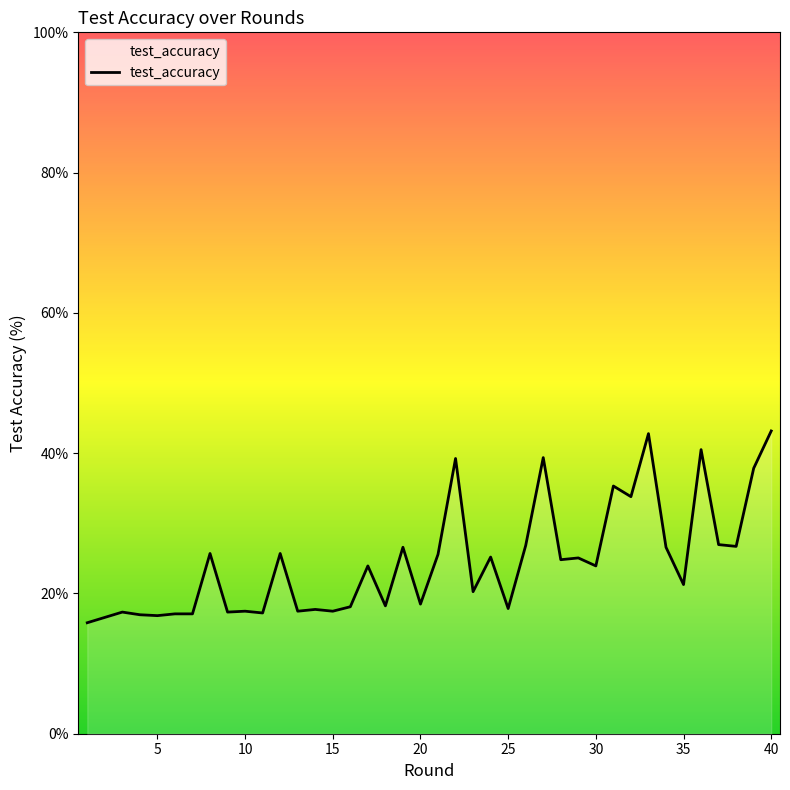

What is the greatest value displayed?

43.2